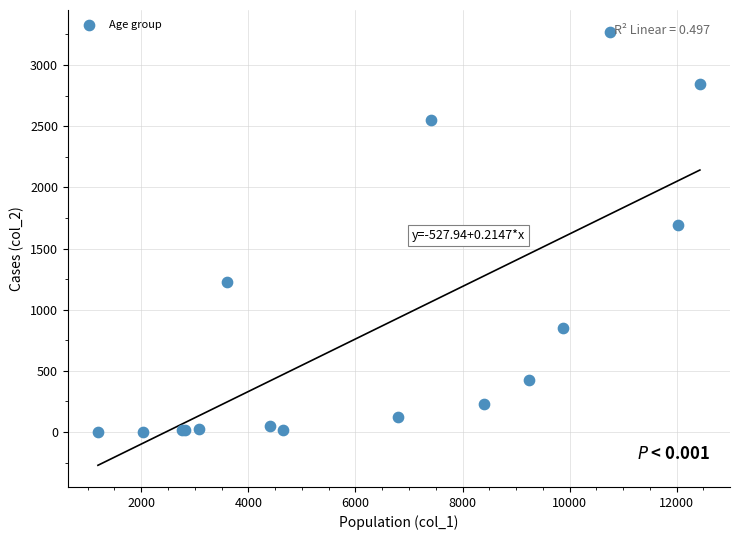

What Y value in the scatter plot is closest to 1638?

1690